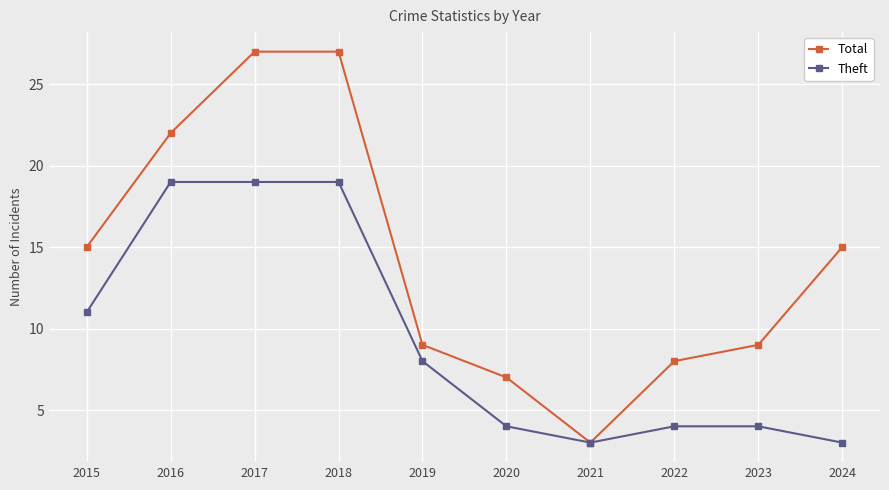

Is the value of Theft at 2018 greater than the value of Total at 2019?

Yes